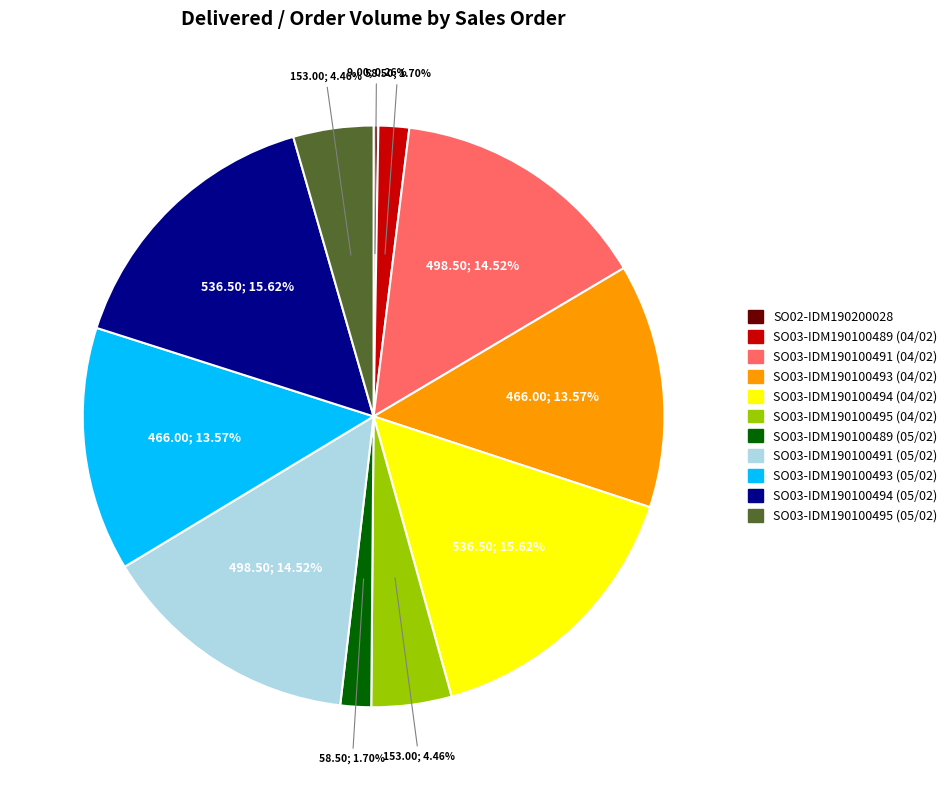

Does any single category account for the majority?

No